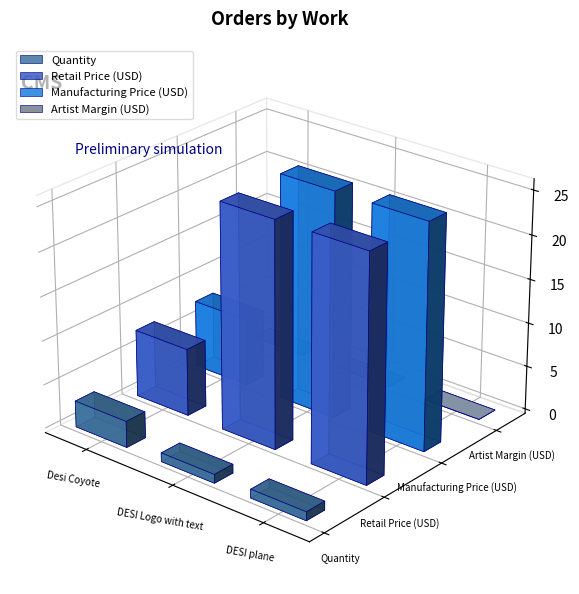

At how many categories does at least one series exceed 4?

3